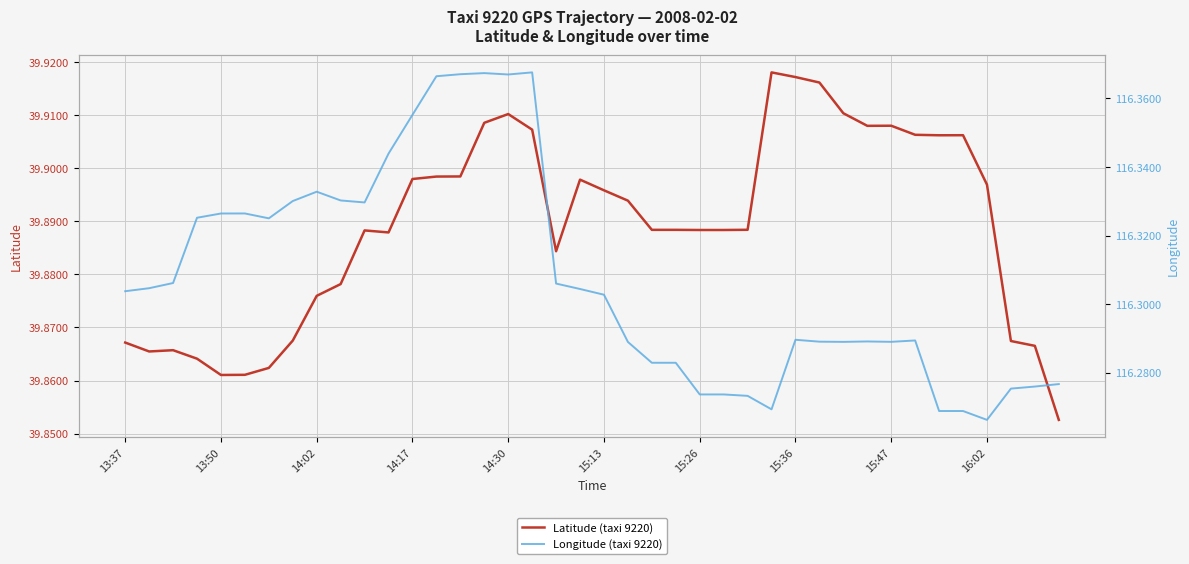

What is the average value of the Longitude (taxi 9220) series?

116.3